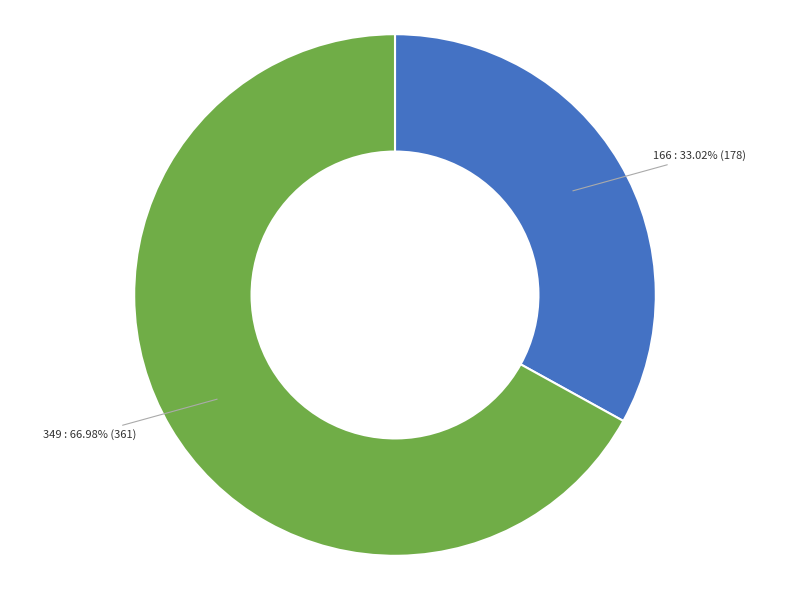

Is there any slice that represents more than half of the pie?

Yes